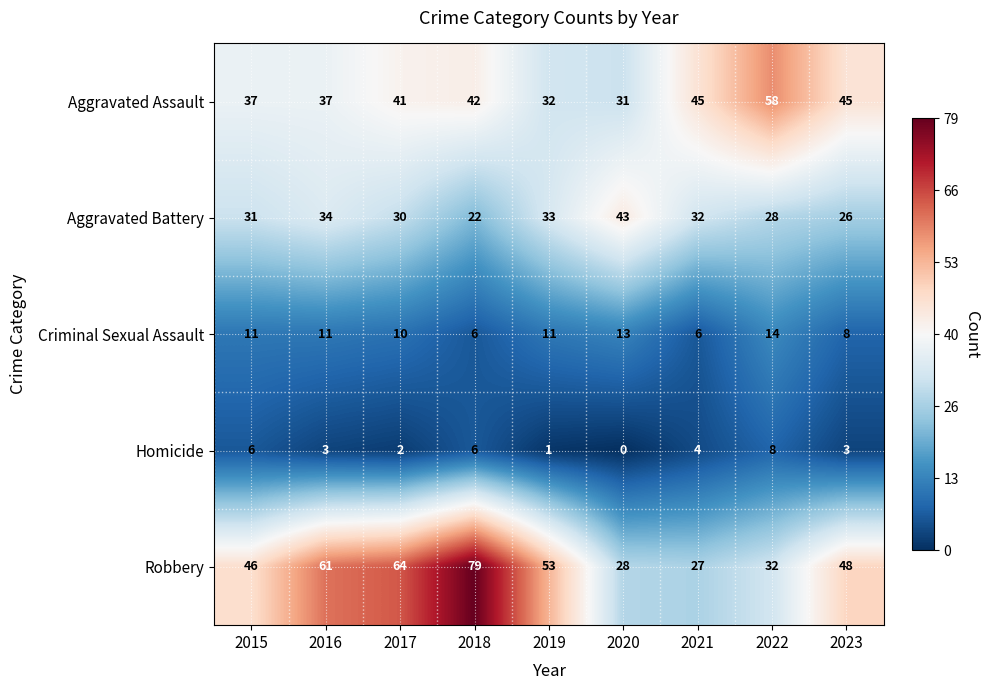

How many positive values does the Homicide series have?

8